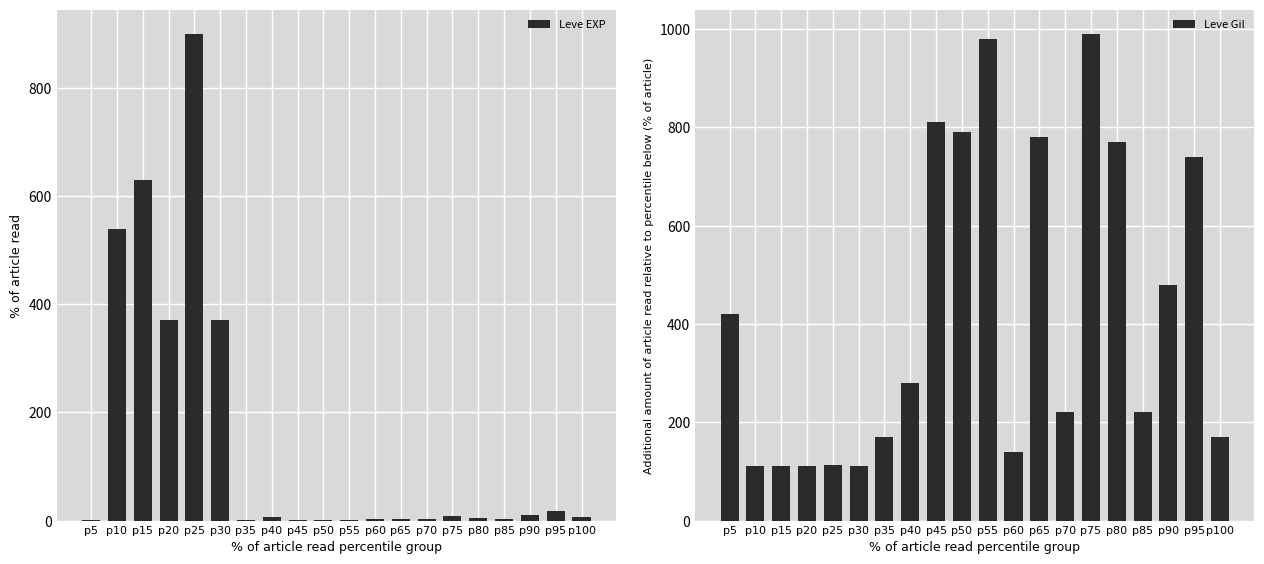

At how many categories does at least one series exceed 809?

4